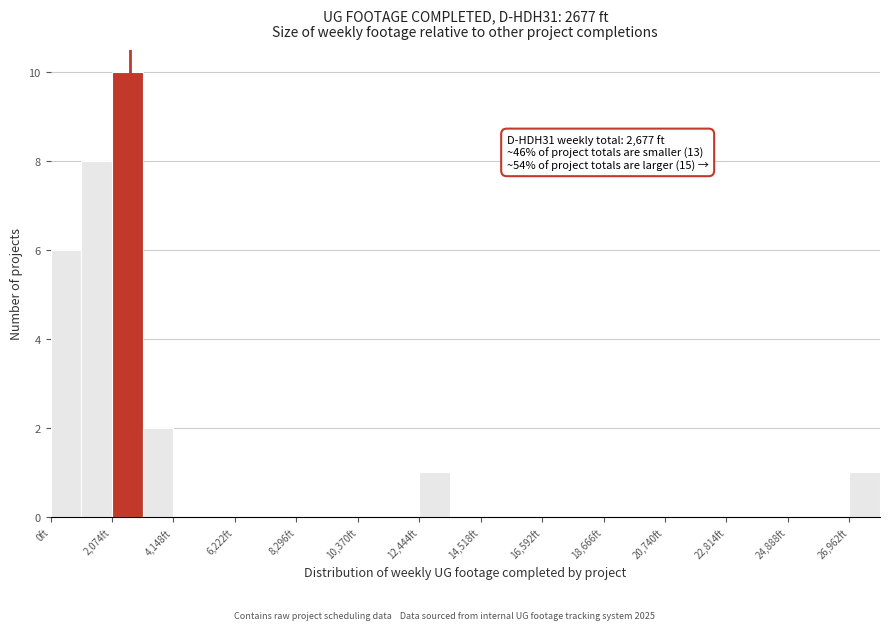

Around what value on the x-axis is the tallest bar? Give the approximate position of its centre, as read against the axis.

2500